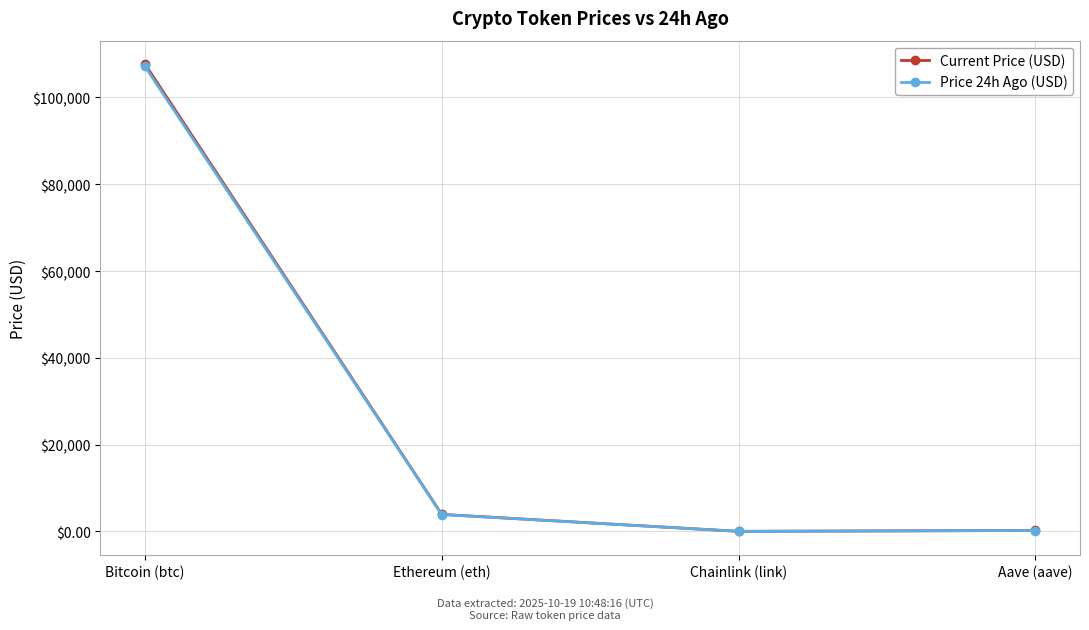

What value does the Current Price (USD) series have at Aave (aave)?

218.6